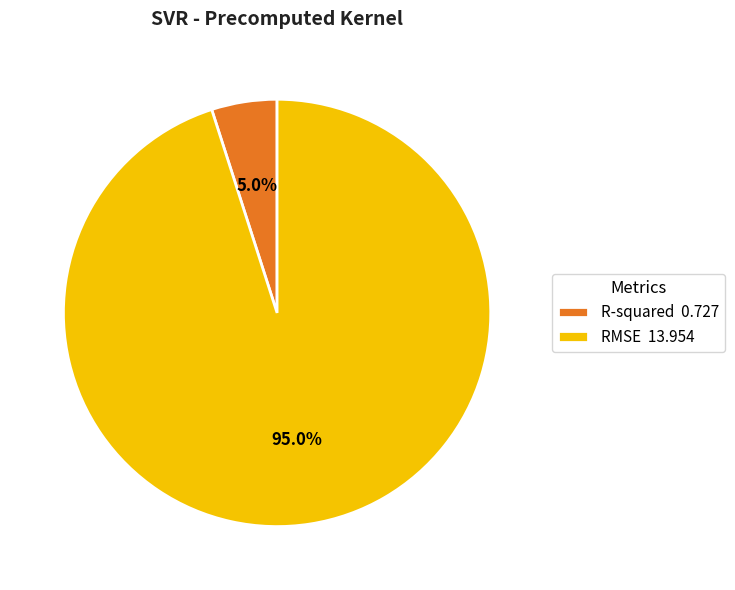

Does R-squared account for over 50% of the chart?

No